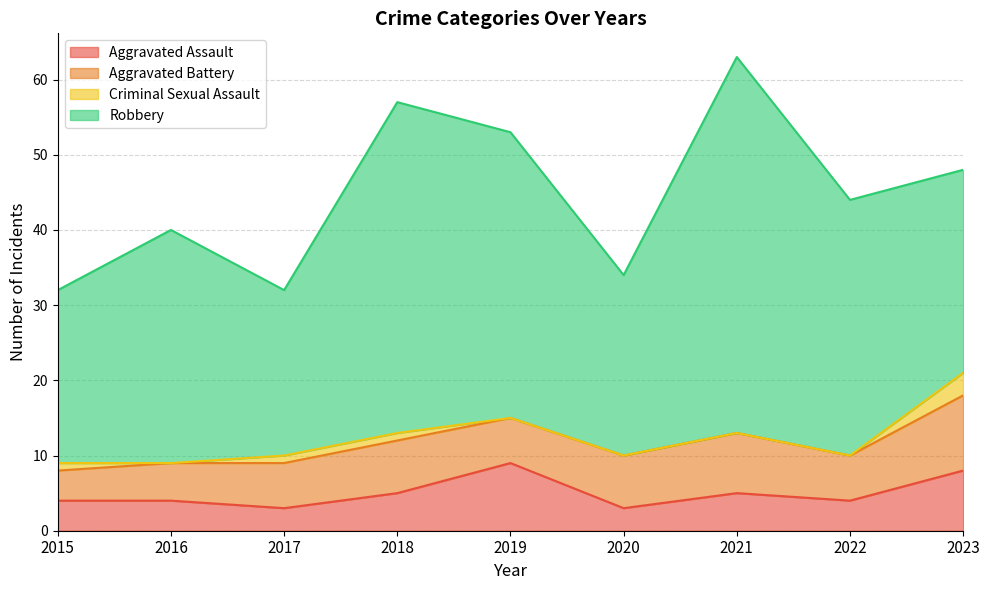

Which series has the largest total across all categories?

Robbery